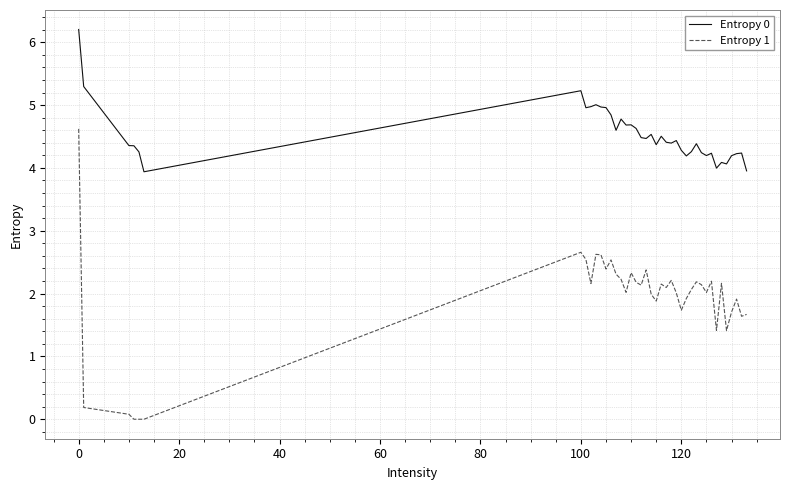

Which series has the largest range (max minus min)?

Entropy 1